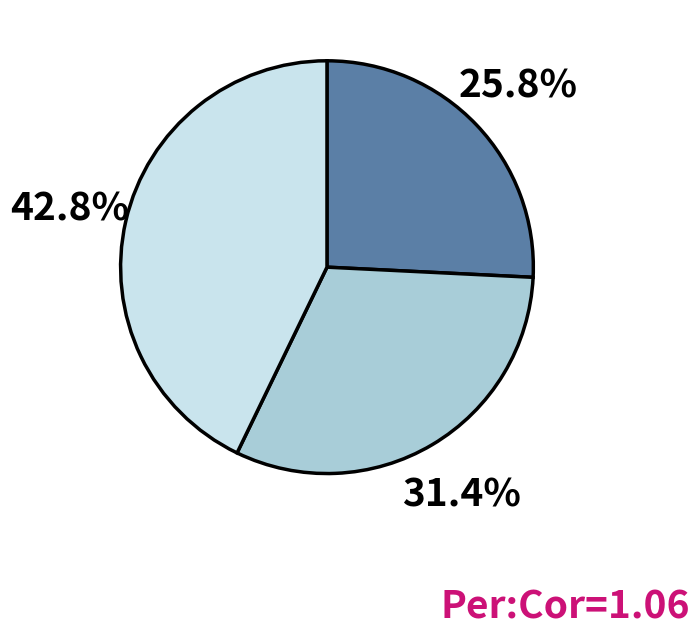

Is there a majority slice in this chart?

No